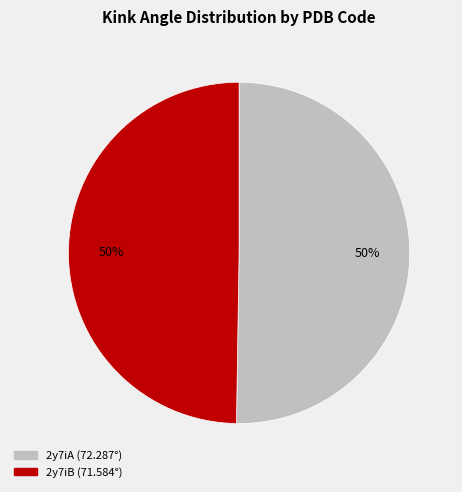

To the nearest percent, what percentage of the pie is 2y7iA?

50%